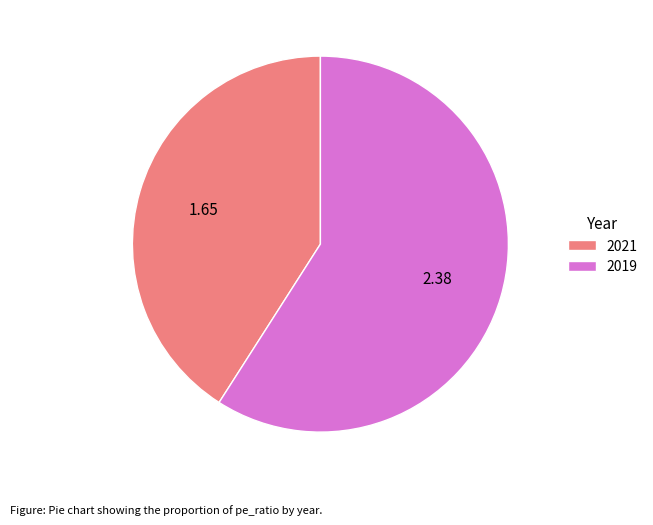

Does 2019 account for over 50% of the chart?

Yes